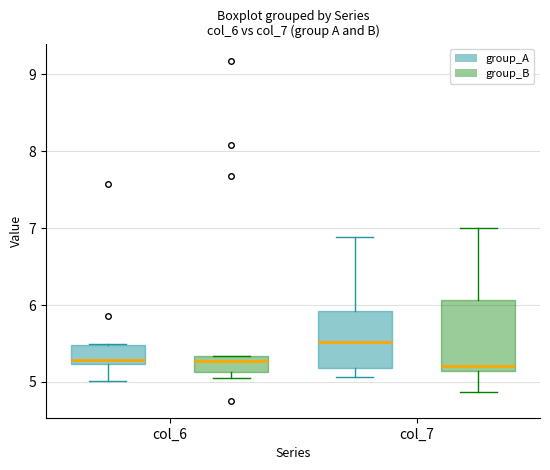

Reading left to right, read every box against the y-axis: the position of its median line, the range the box covers, and the ends of its whiskers. The values are not printed on the chart, so give them approximately, as read against the axis.

col_6 (group_A): median 5.3, box 5.2 to 5.5, whiskers 5.0 to 5.5
col_6 (group_B): median 5.3 (just below the box's upper edge), box 5.1 to 5.3, whiskers 5.1 (just below the box's lower edge) to 5.3
col_7 (group_A): median 5.5, box 5.2 to 5.9, whiskers 5.1 to 6.9
col_7 (group_B): median 5.2, box 5.1 to 6.1, whiskers 4.9 to 7.0